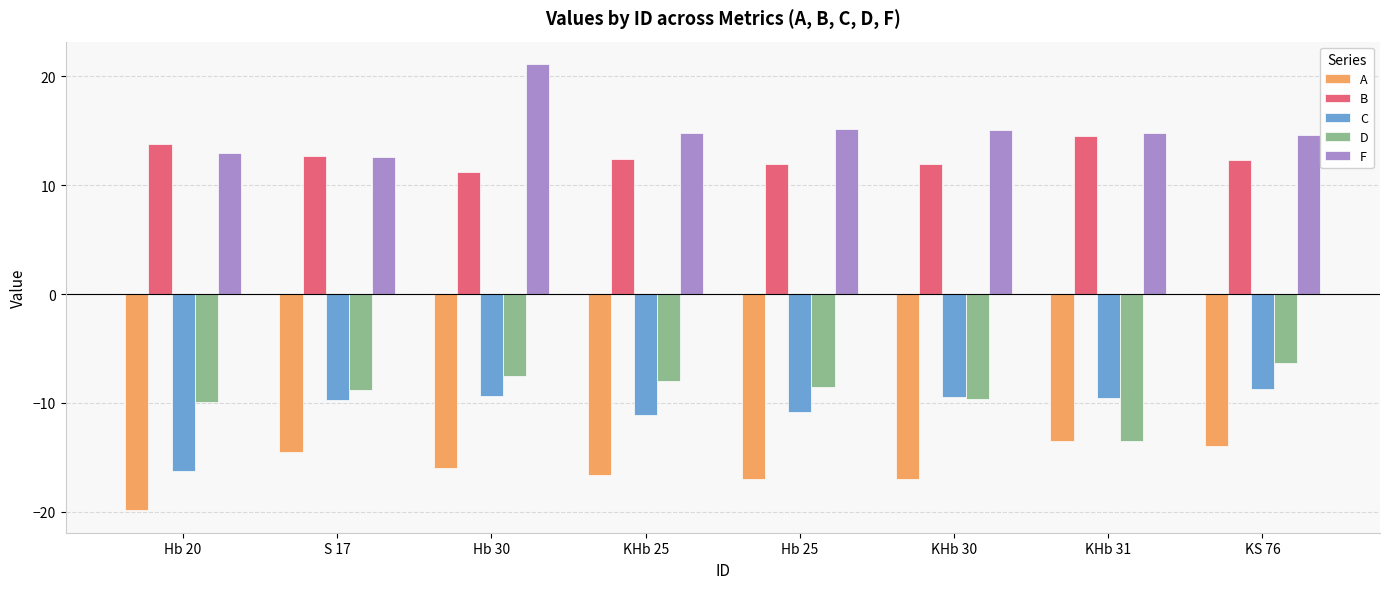

Are the bars horizontal?

No